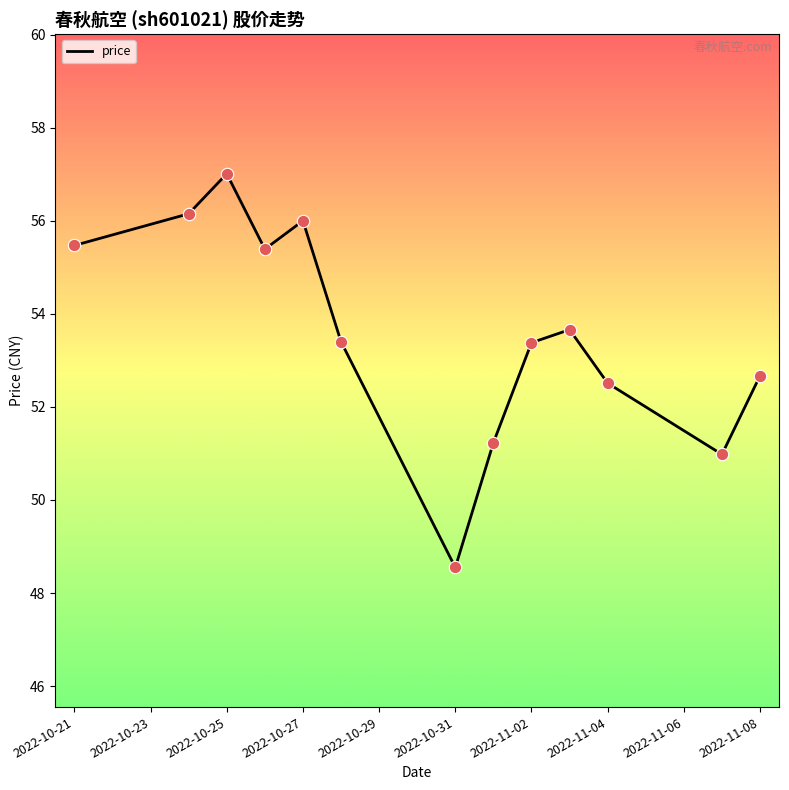

What is the difference between the maximum and minimum values?

8.5